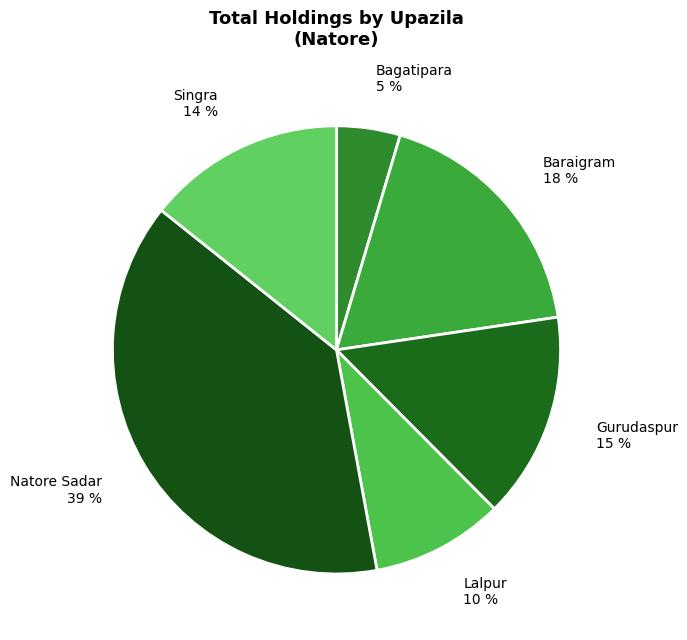

To the nearest percent, what percentage of the pie is Natore Sadar?

39%